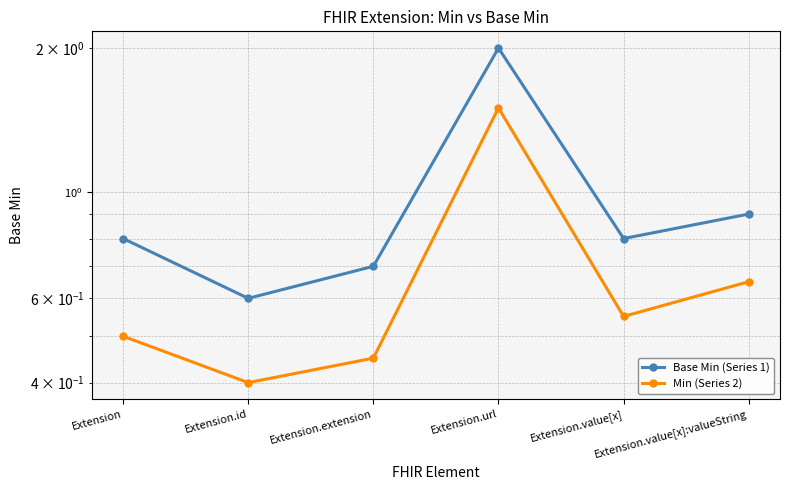

Count the number of data series in this chart.

2